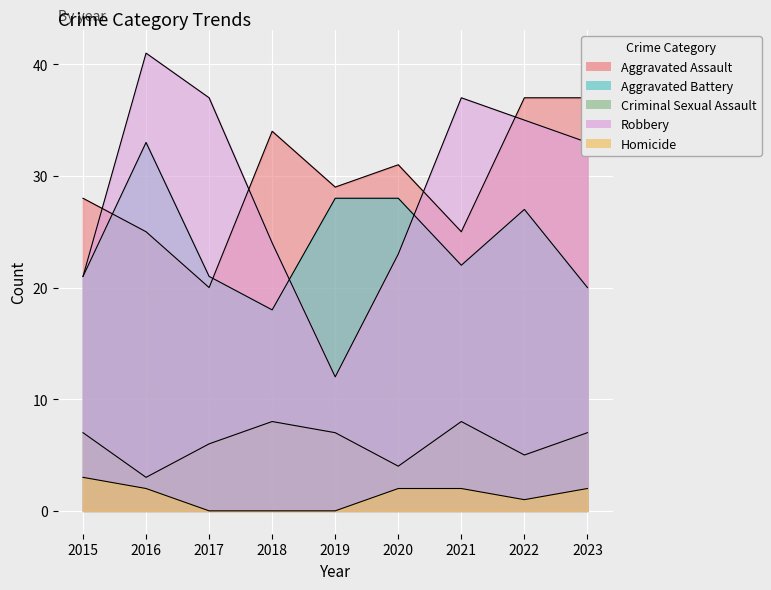

Which has a higher value, 2018 or 2020?

2018